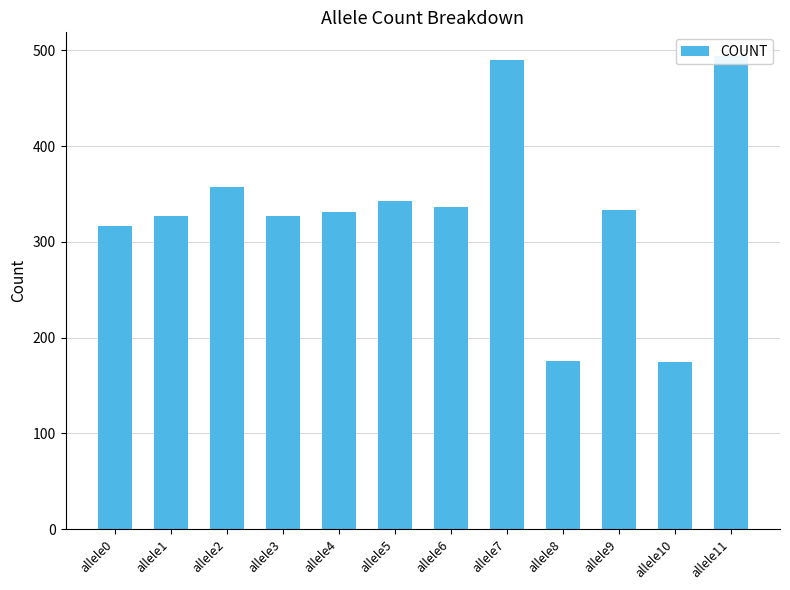

Approximately how many times larger is the value at allele8 compared to allele2?

0.5